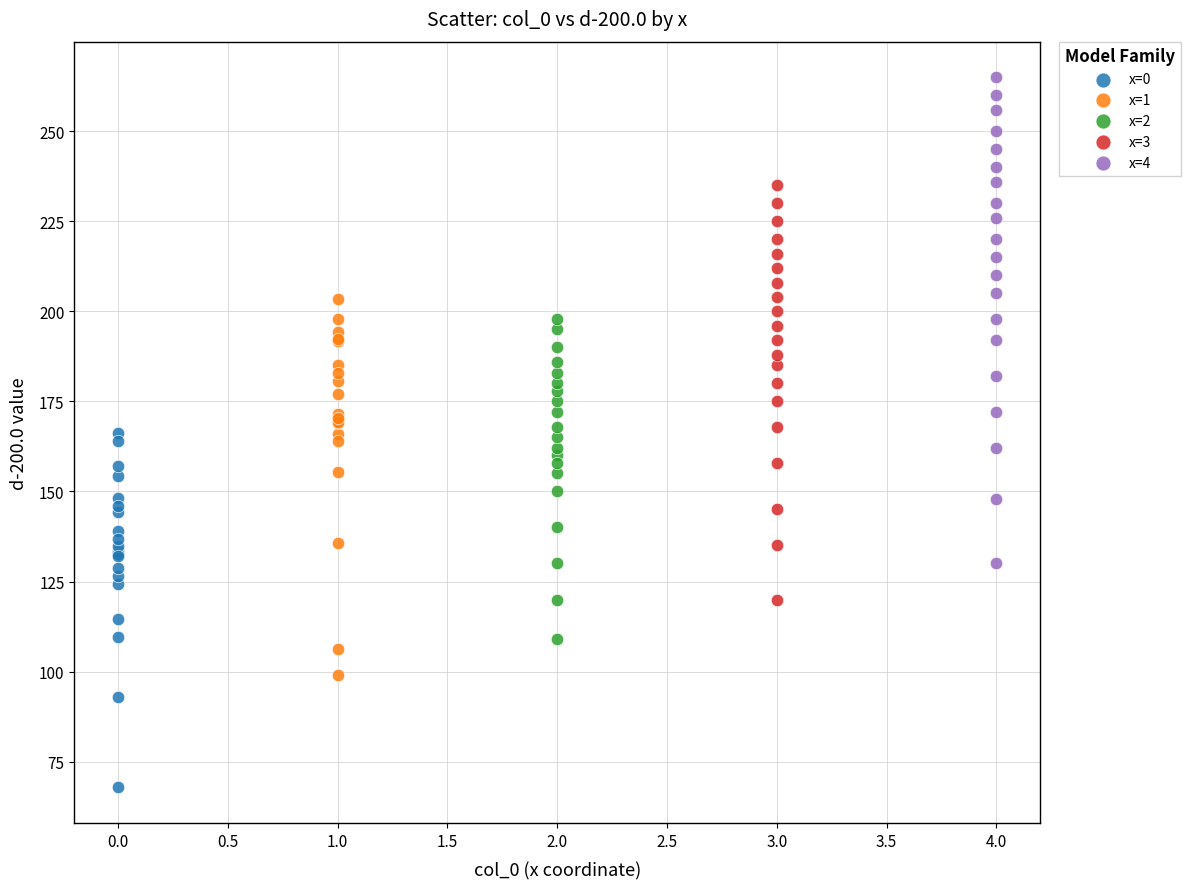

Which series contains the highest Y value?

x=4